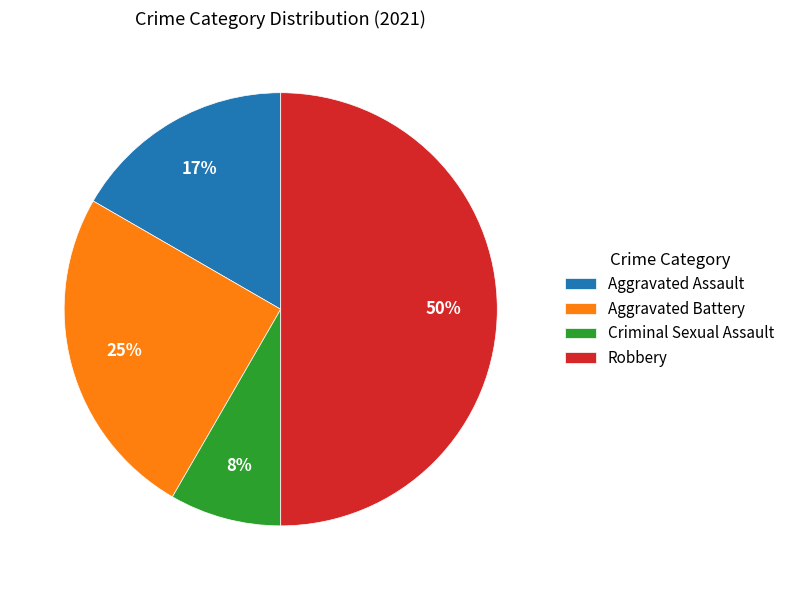

To the nearest percent, what is the difference between the largest and smallest slice percentages?

42%